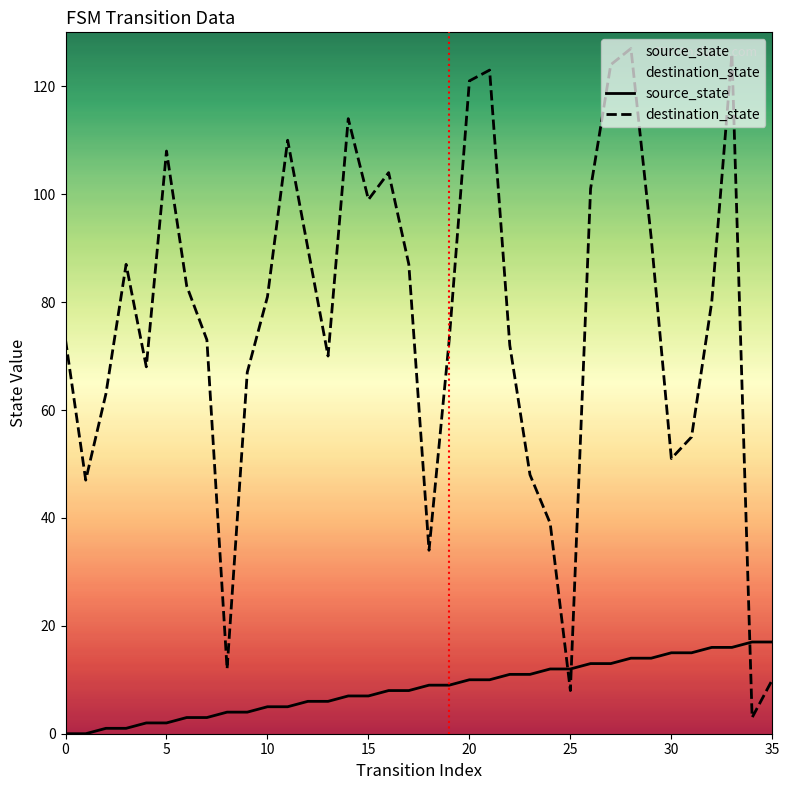

What is the difference between the source_state values at 18 and 16?

1